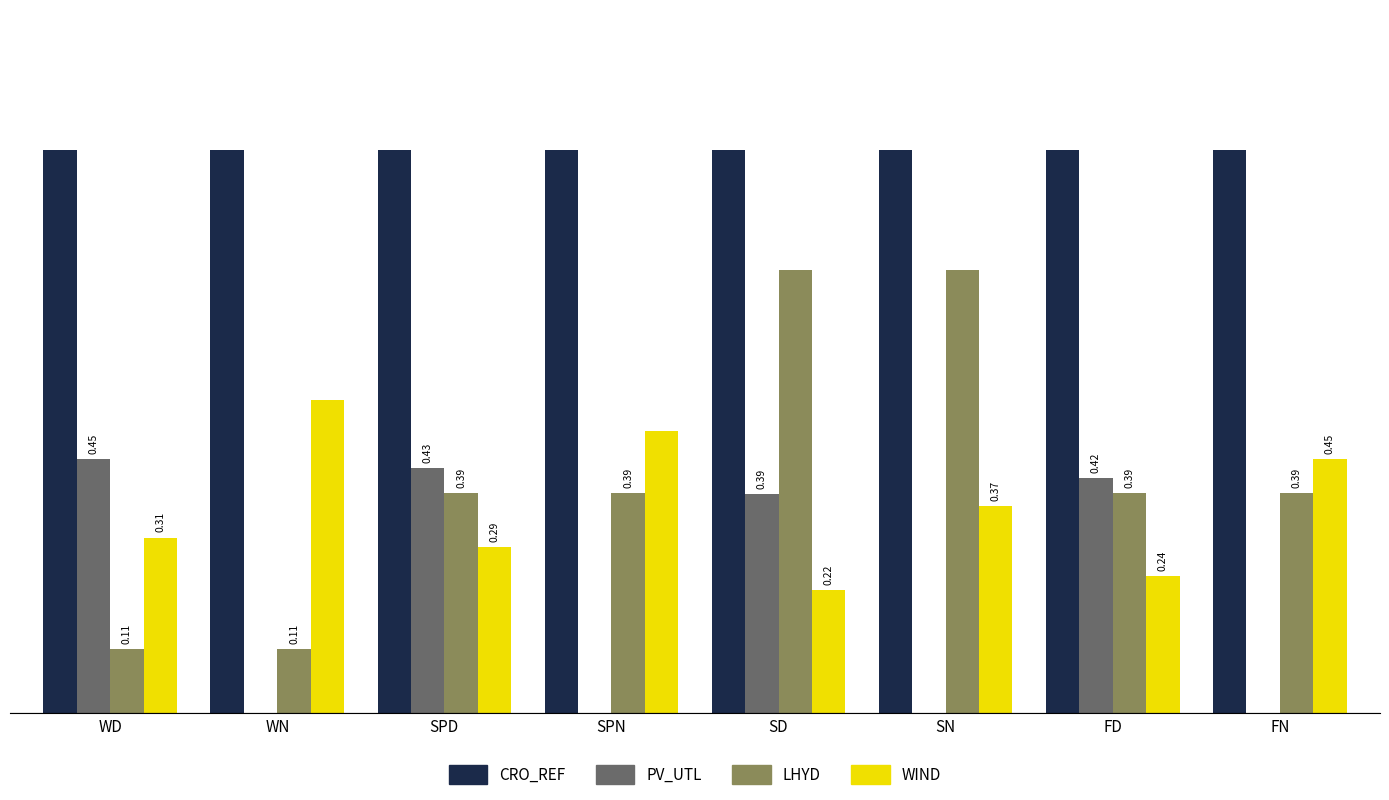

Which series has the largest total across all categories?

CRO_REF